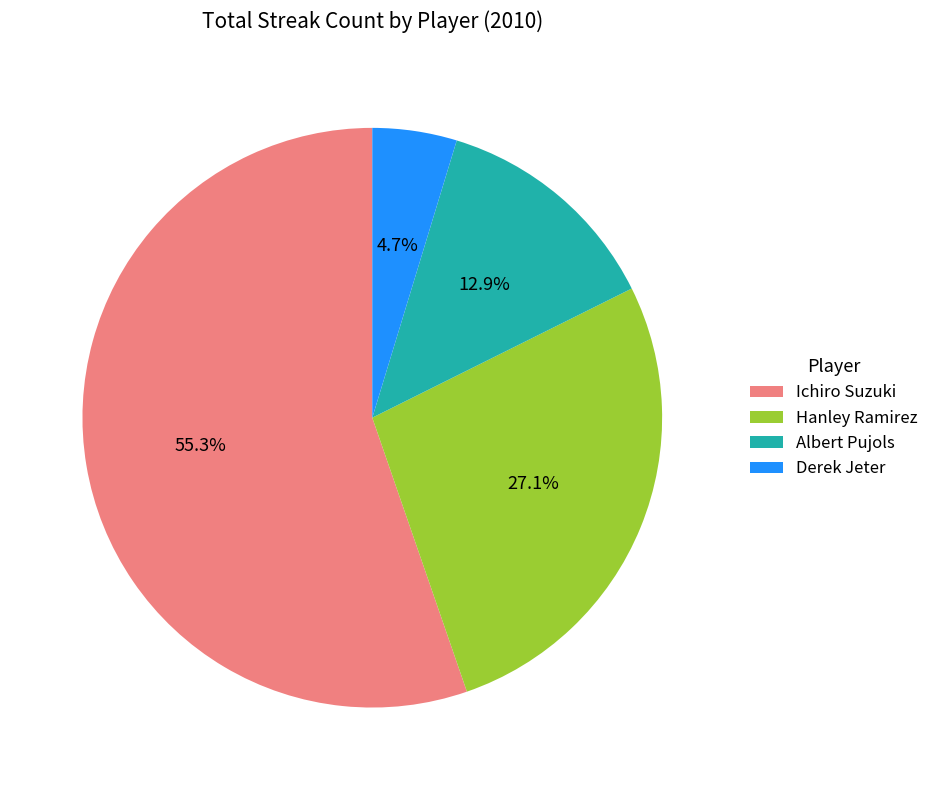

Count the number of slices in the pie.

4